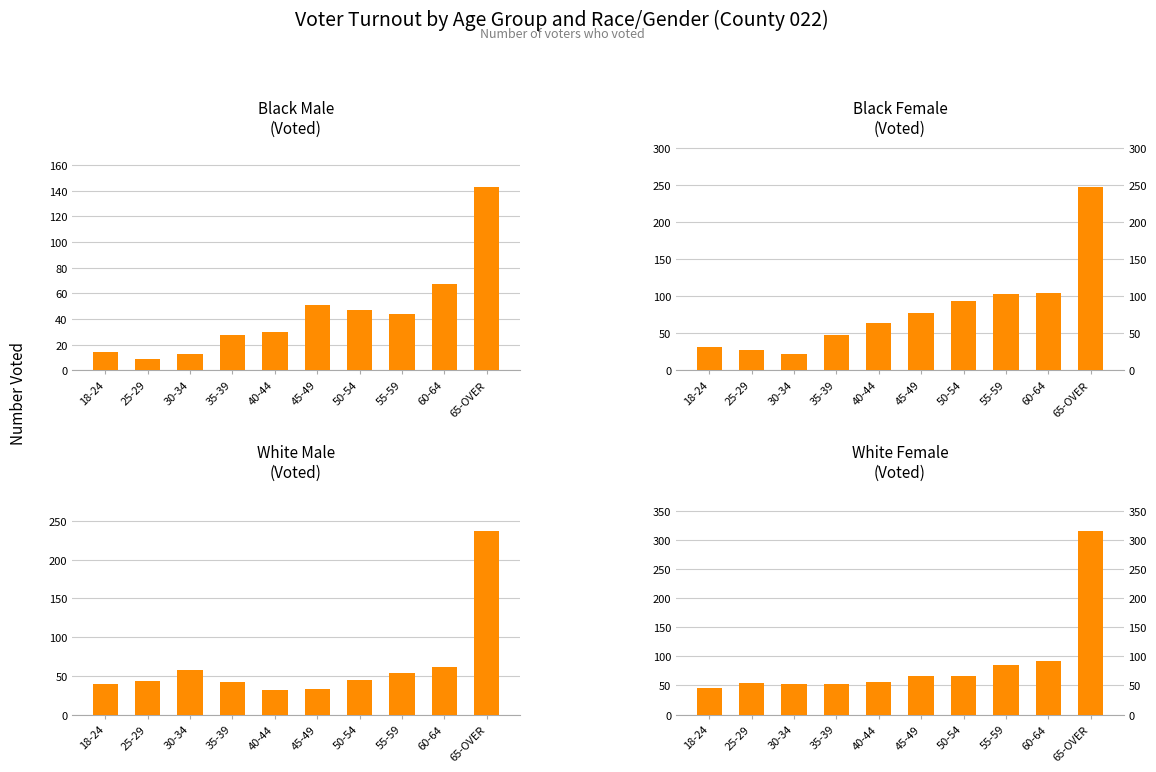

What is the average value of the Black Male Voted series?

45